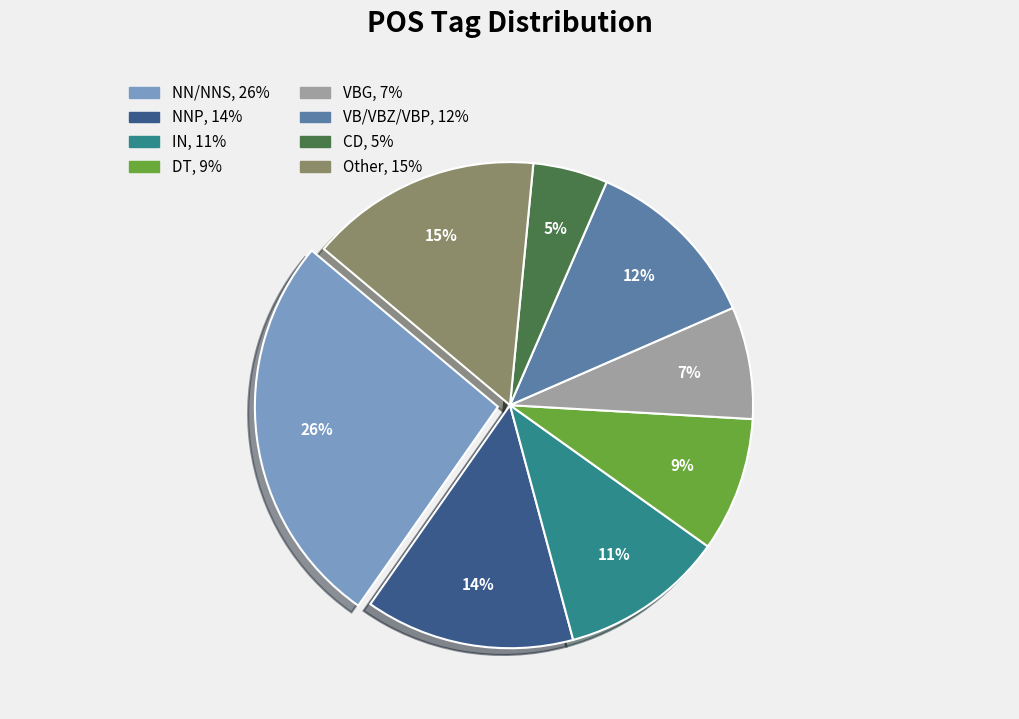

Is there any slice that represents more than half of the pie?

No